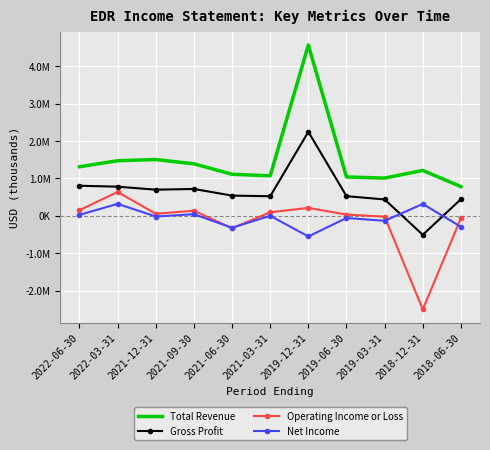

Which series has the widest spread of values?

Total Revenue